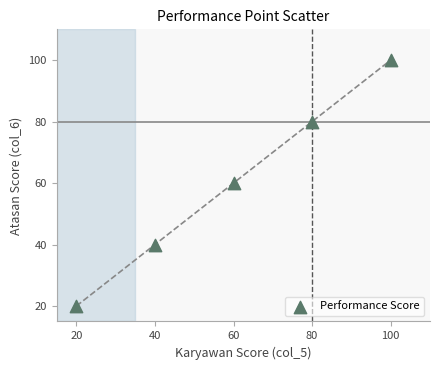

What is the range of Y values (max minus min)?

80